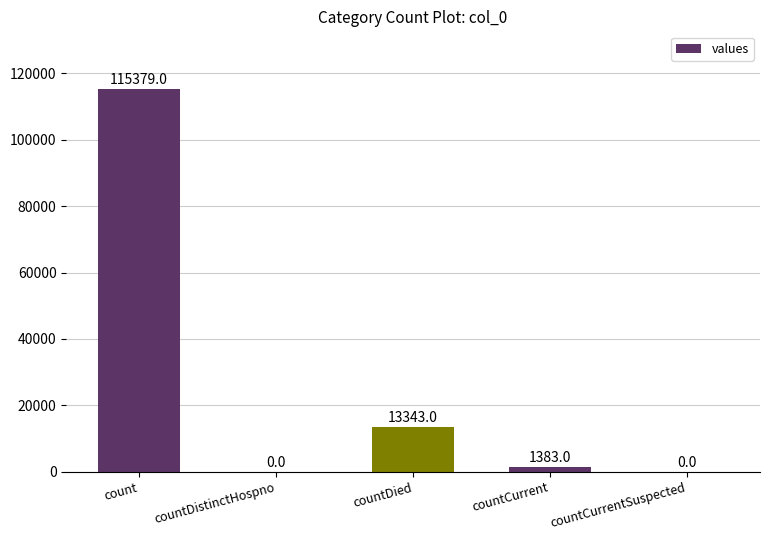

What is the sum of the values at count and countDistinctHospno?

115379